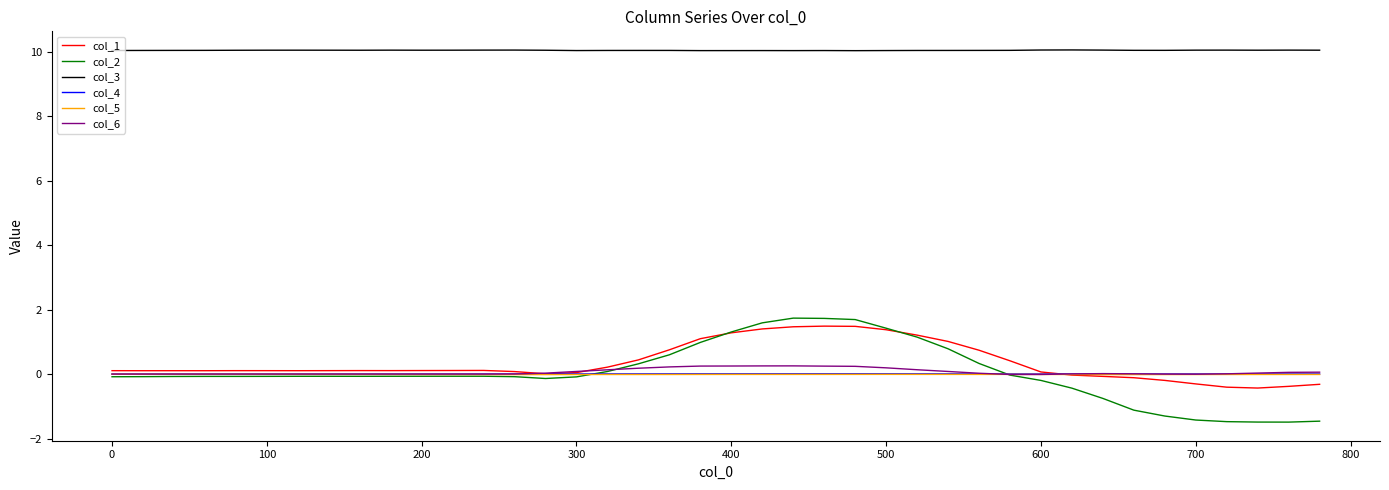

True or false: col_3 and col_4 intersect in this chart.

False